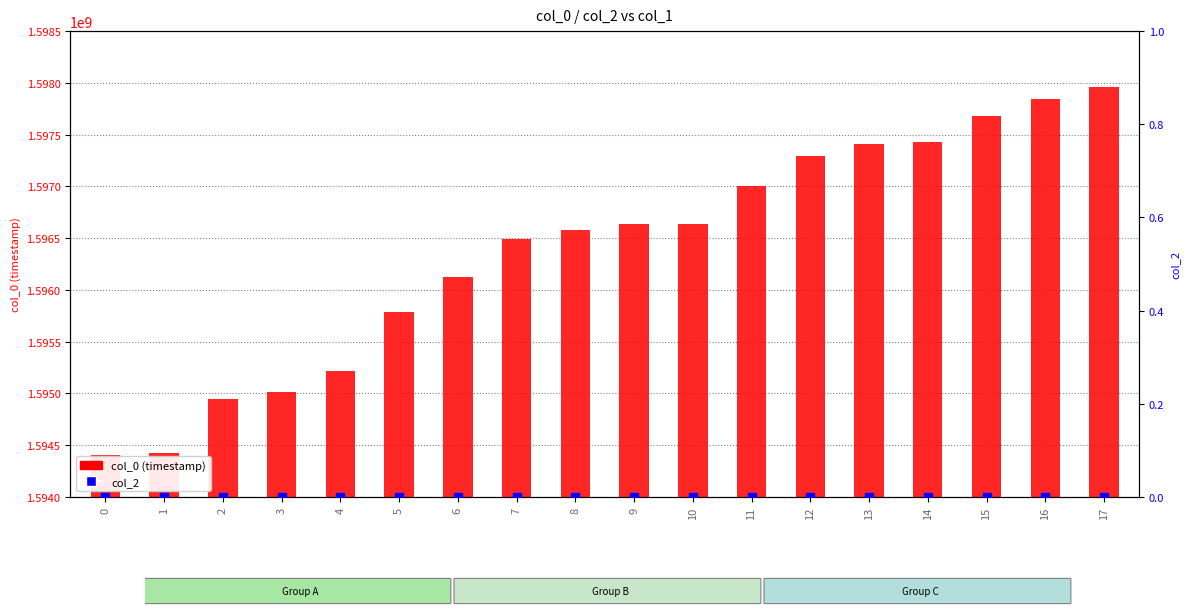

Which series has the largest total across all categories?

col_0 (timestamp)